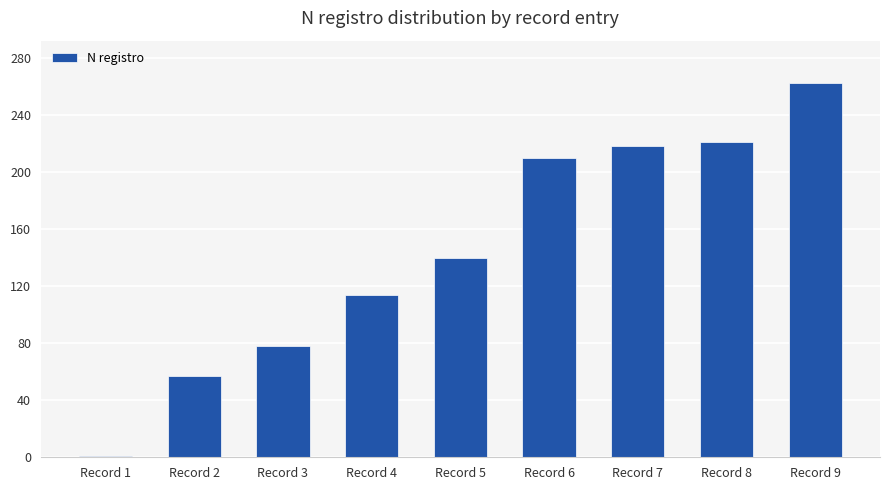

The value at Record 7 is 218. True or false?

True